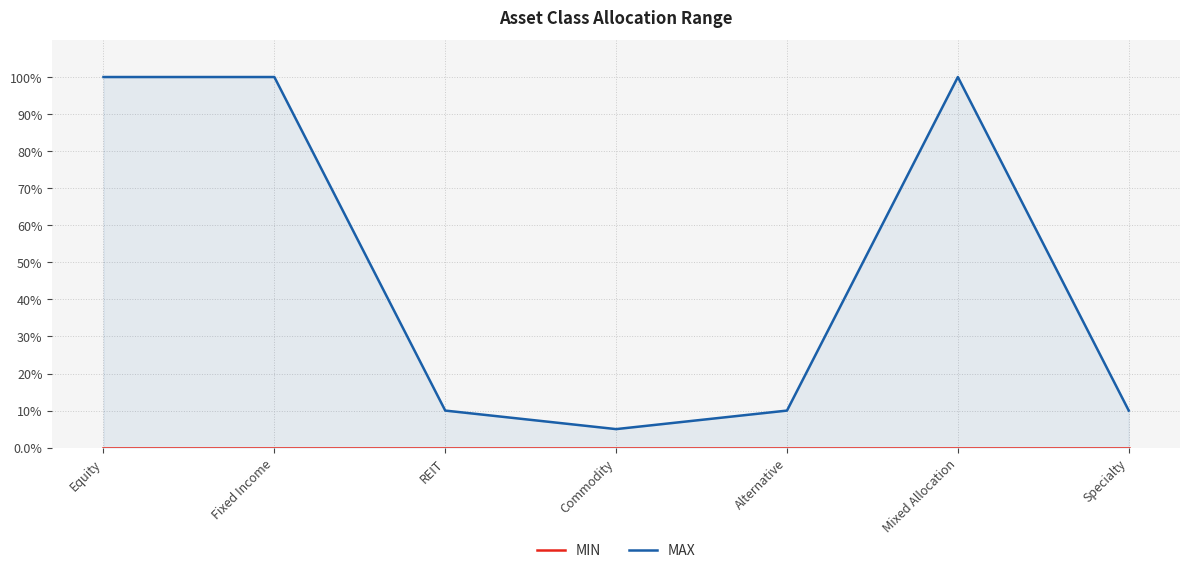

At which label is MAX closest to 0?

Commodity